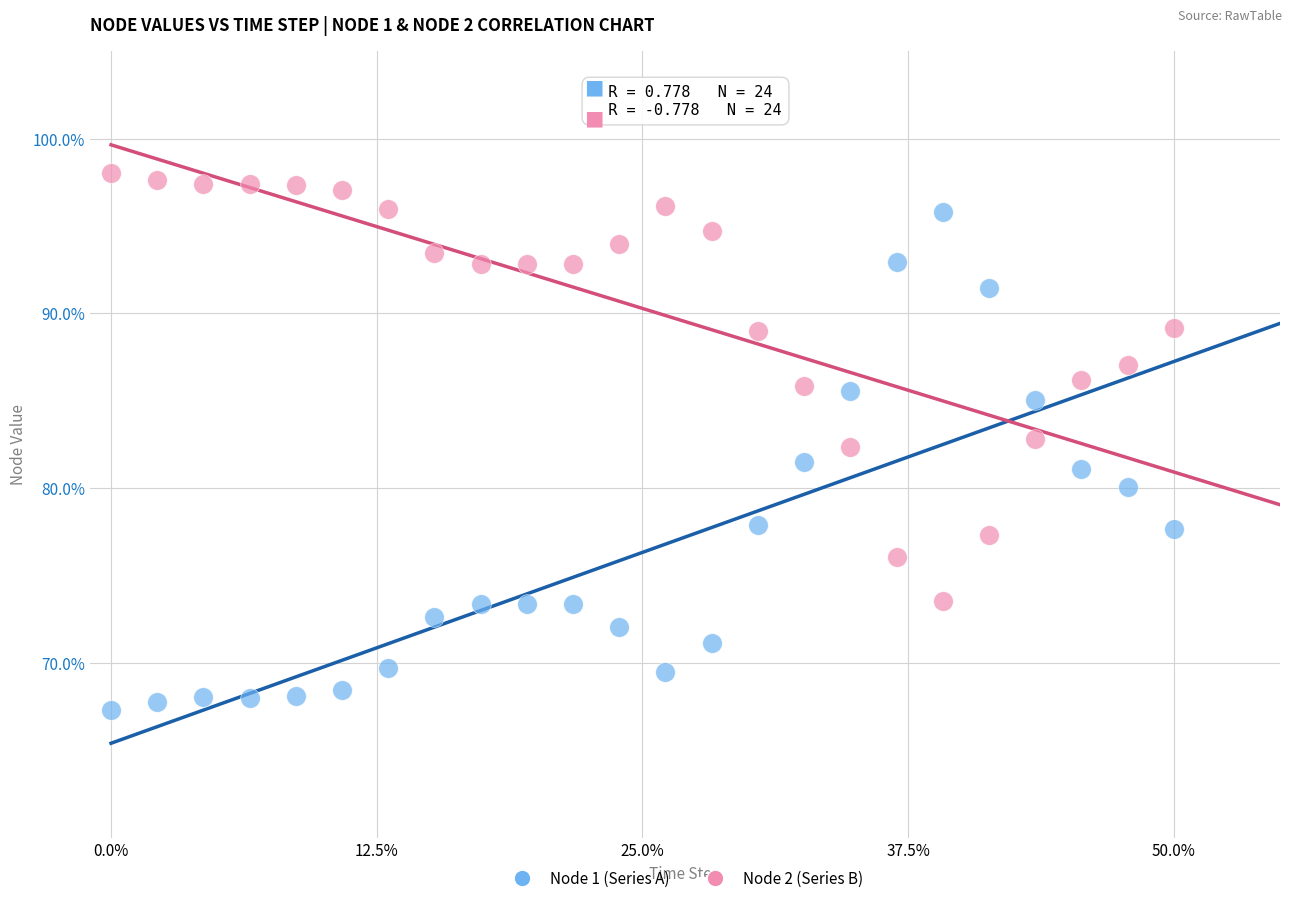

What is the X range (max minus min) for the scatter plot?

50.0